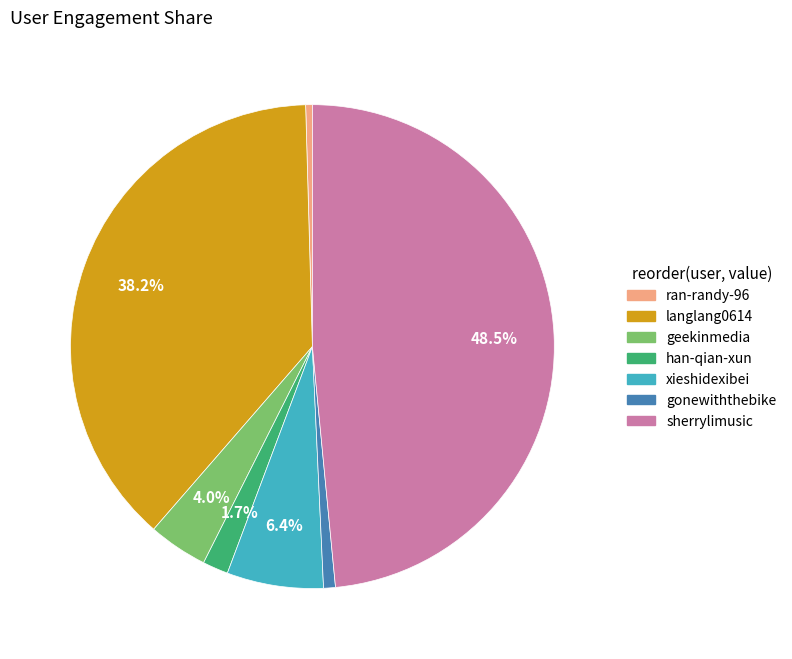

To the nearest percent, what is the average slice percentage?

14%